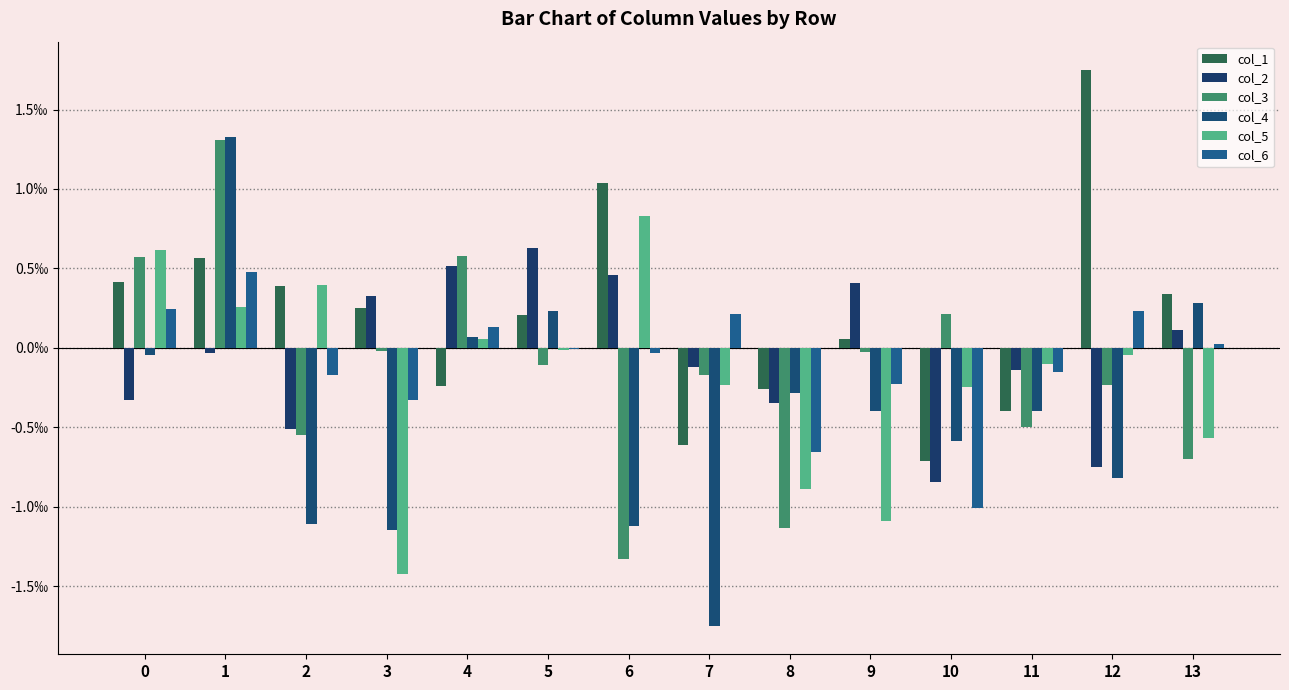

Does the chart contain stacked bars?

No